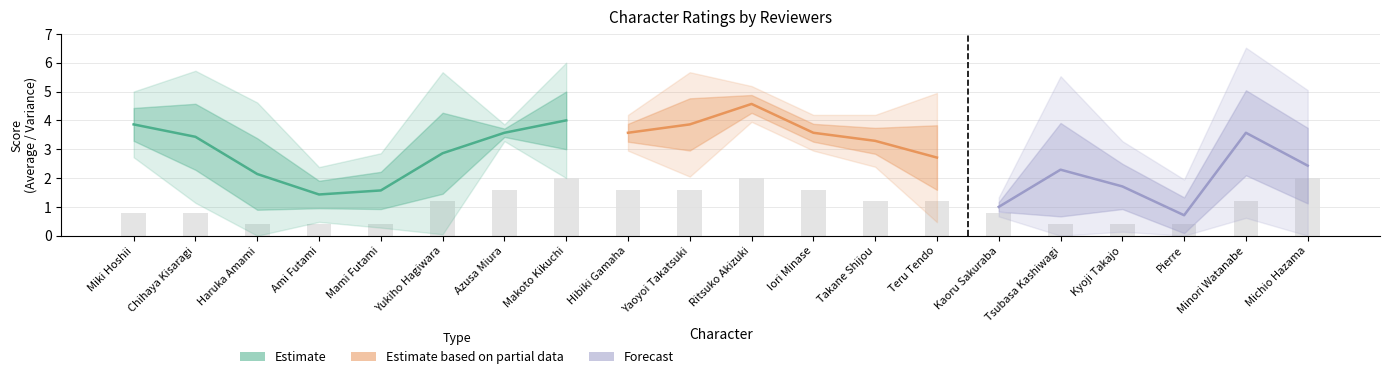

What is the label of the 9th bar from the right?

Iori Minase